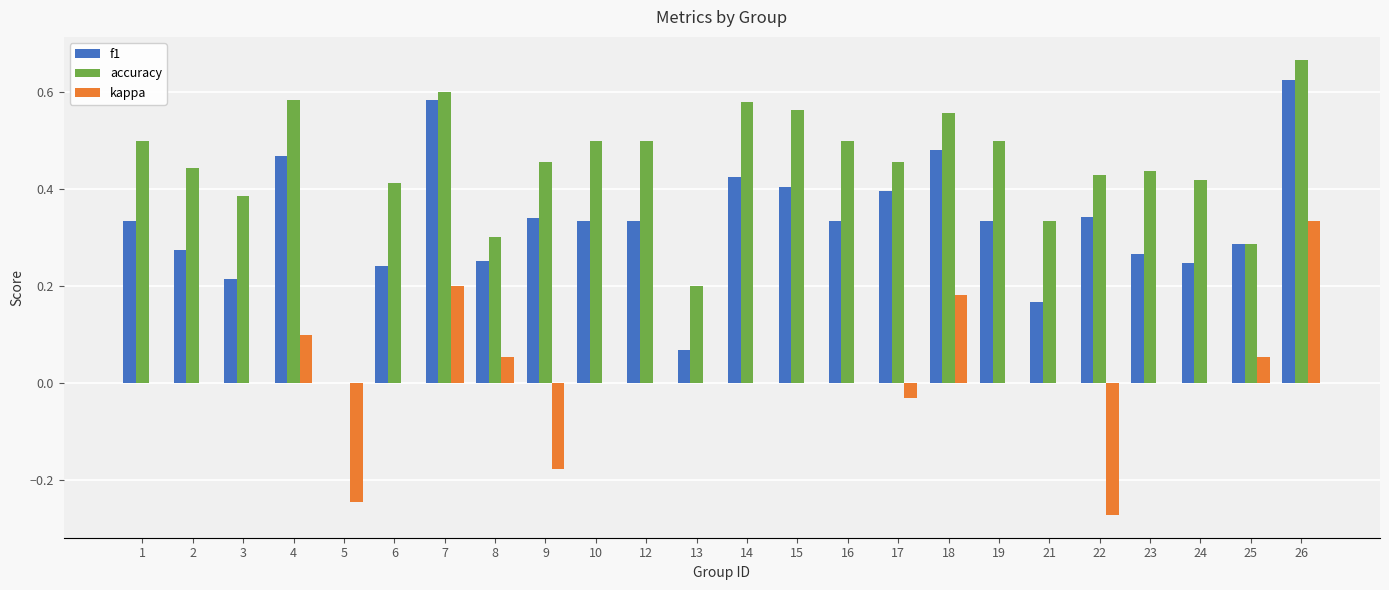

Which category has the highest value in the f1 series?

26